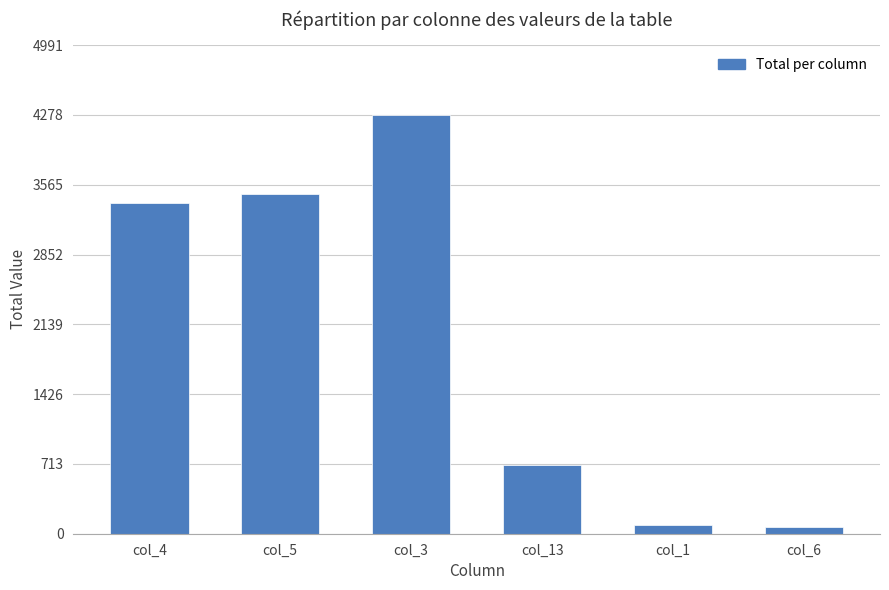

What is the label of the 6th bar from the left?

col_6